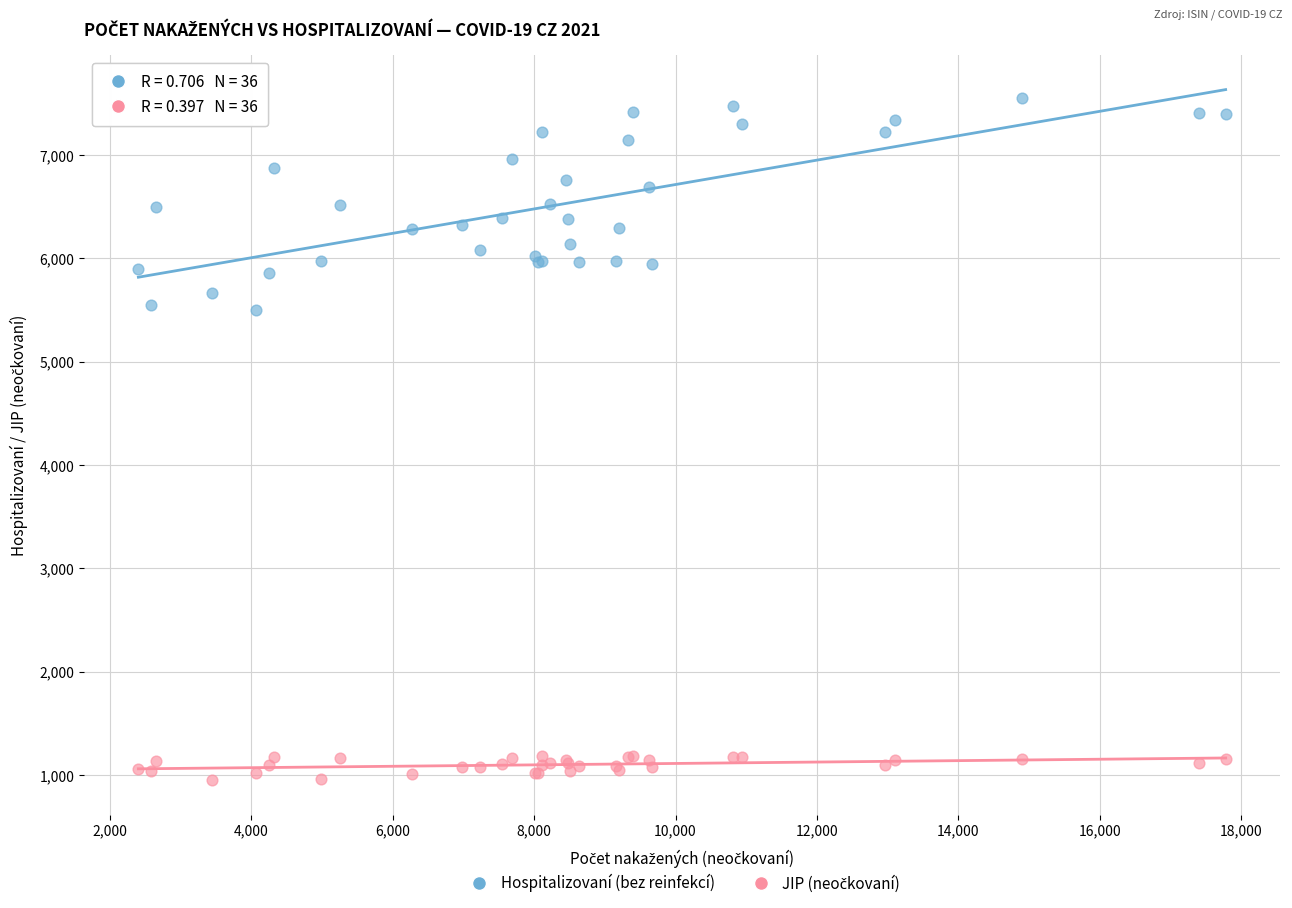

Which series has the largest Y range (max minus min)?

Hospitalizovaní (bez reinfekcí)